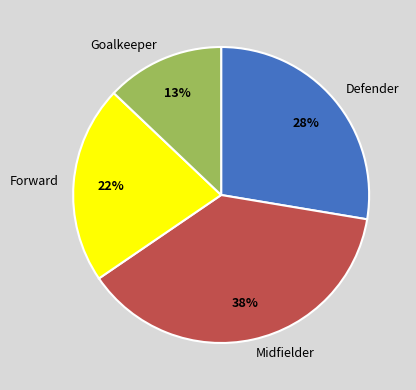

To the nearest percent, what portion does Midfielder represent?

38%